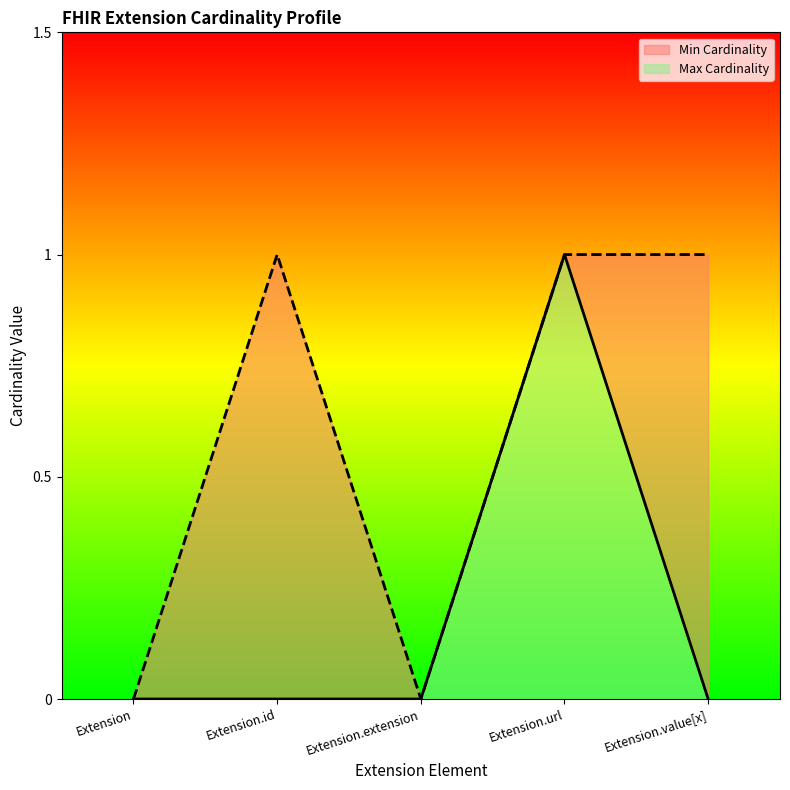

Rank the series at Extension.value[x] from highest to lowest value.

Max Cardinality, Min Cardinality